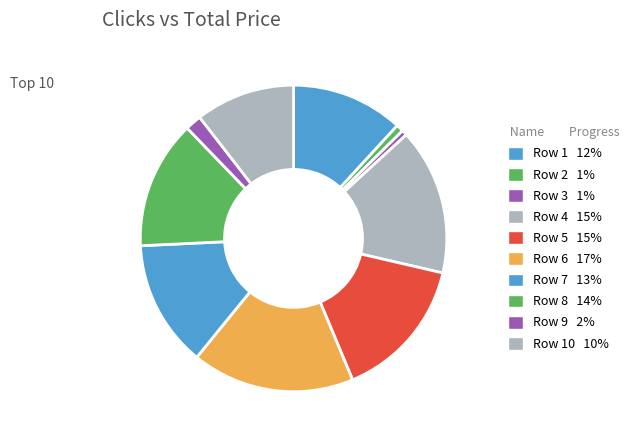

How many slices are in this pie chart?

10